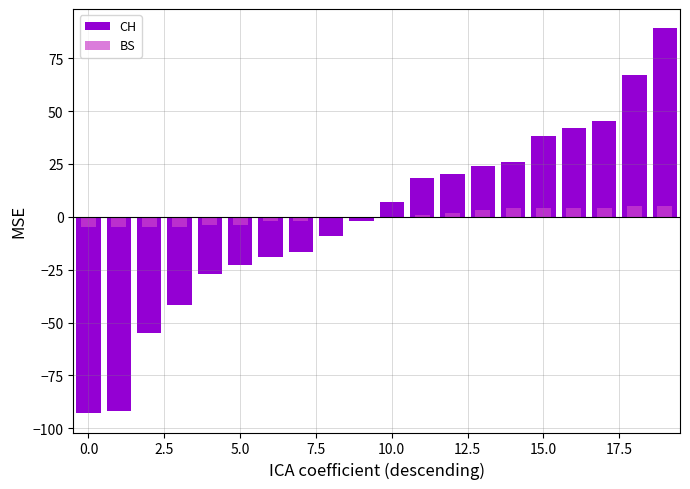

True or false: CH has a value of 10.4 at 17.

False